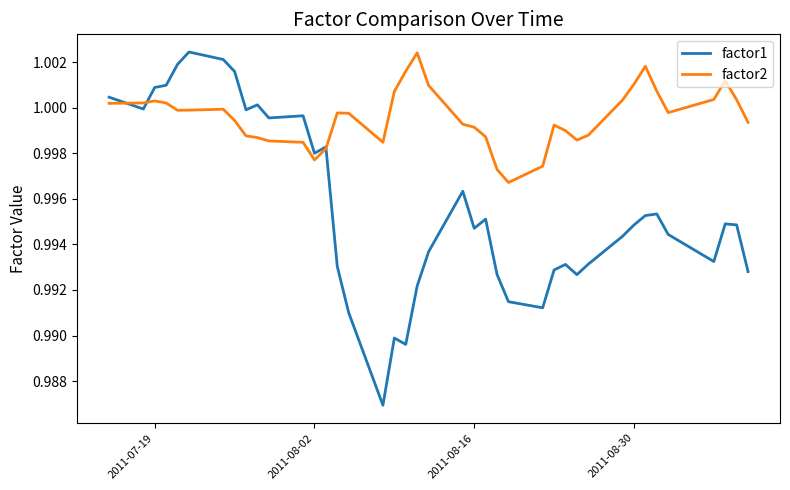

In factor2, how many points are lower than both neighbors (excluding endpoints)?

6